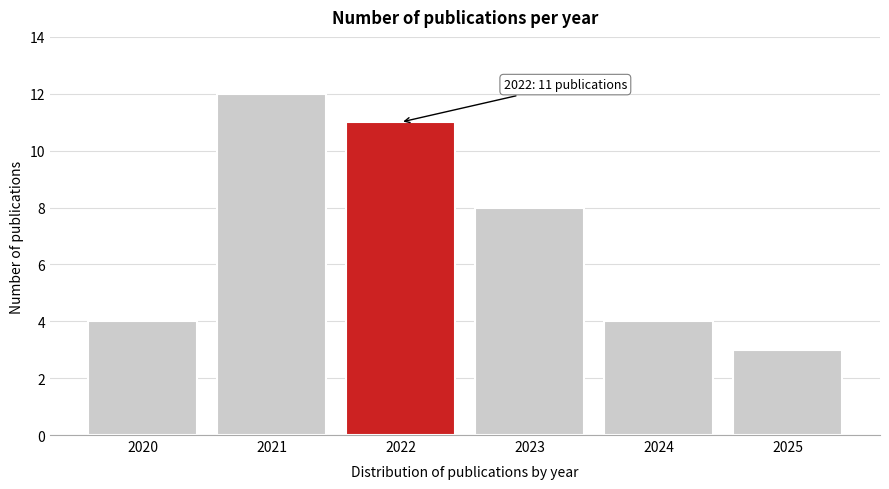

Reading left to right, extract all data points from this chart.

2020=4	2021=12	2022=11	2023=8	2024=4	2025=3